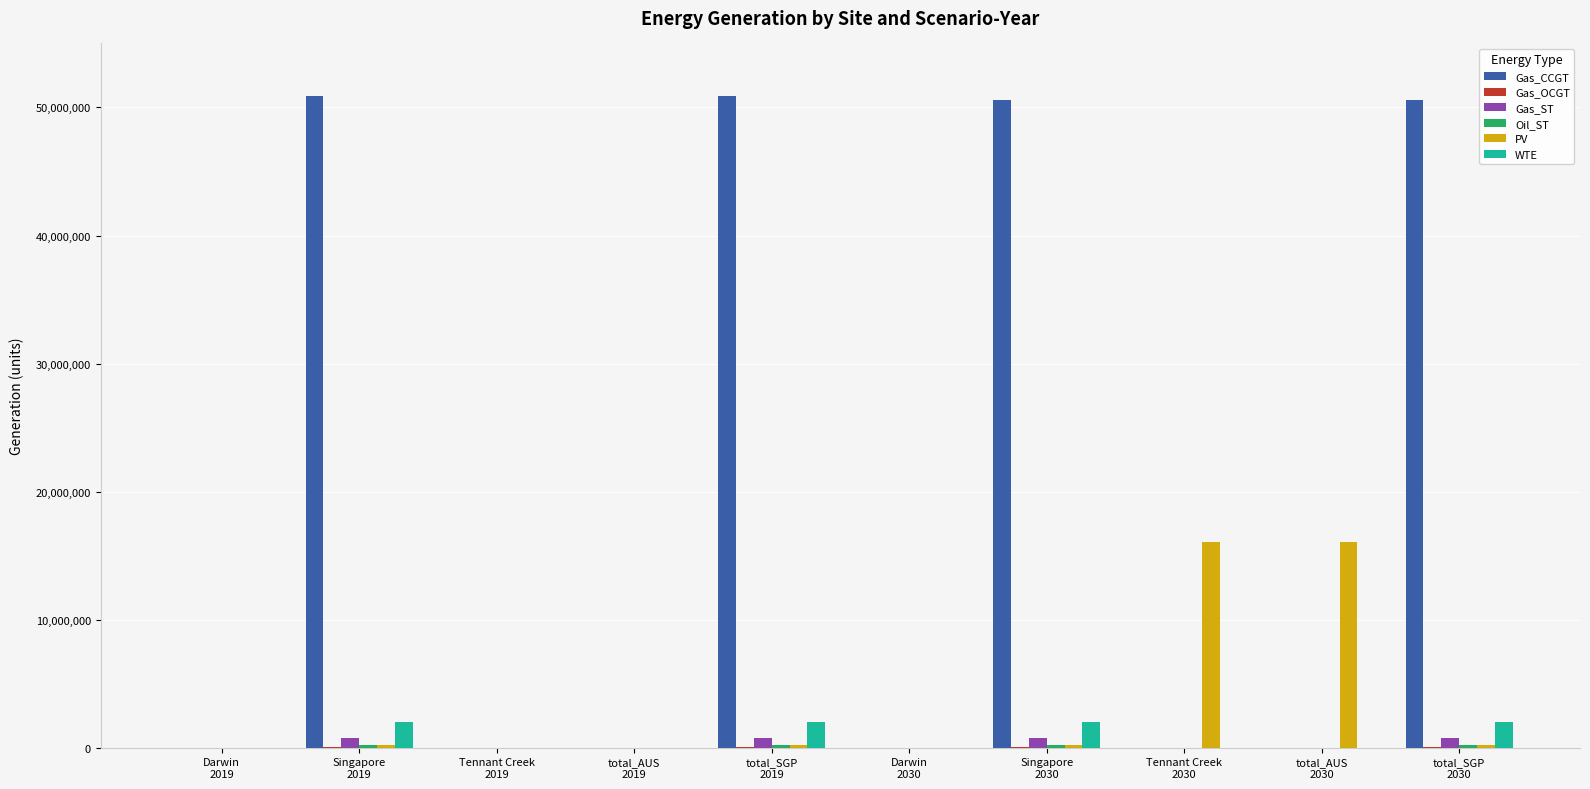

What is the average value of the Gas_CCGT series?

20299928.6